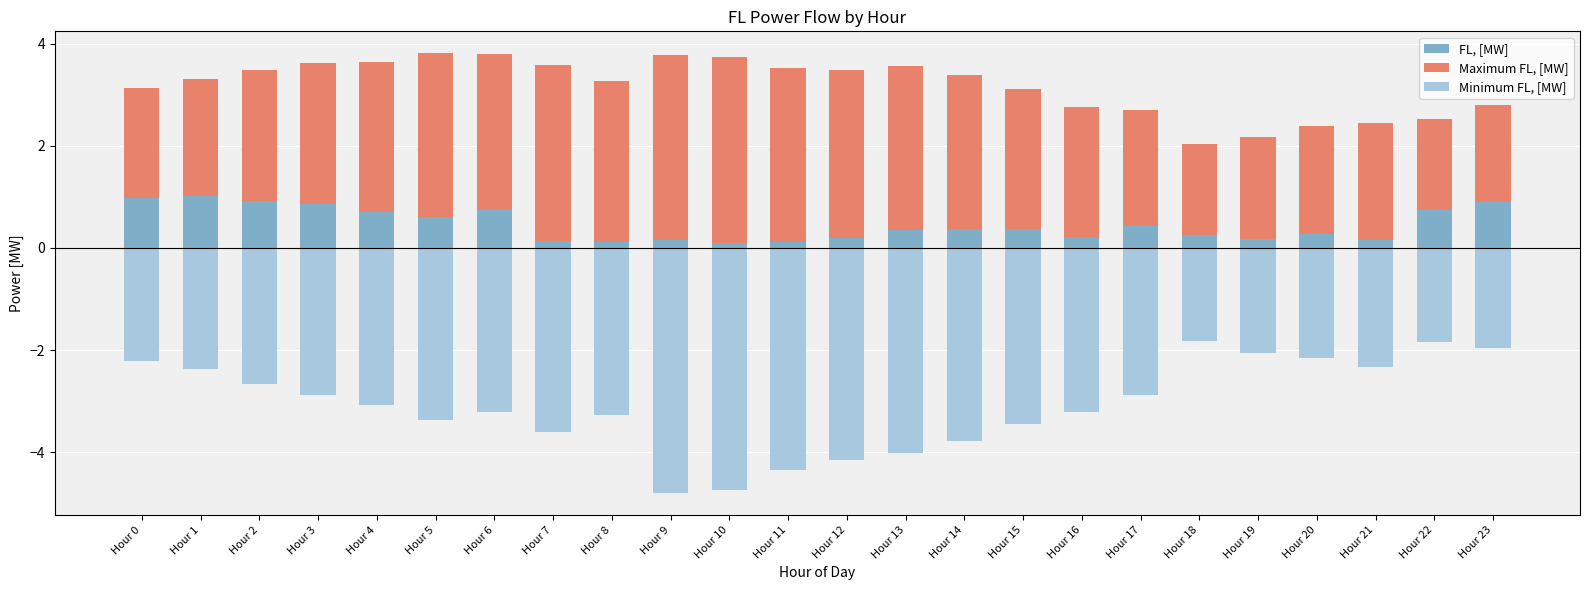

The value of FL, [MW] at Hour 4 is 0.7. True or false?

True